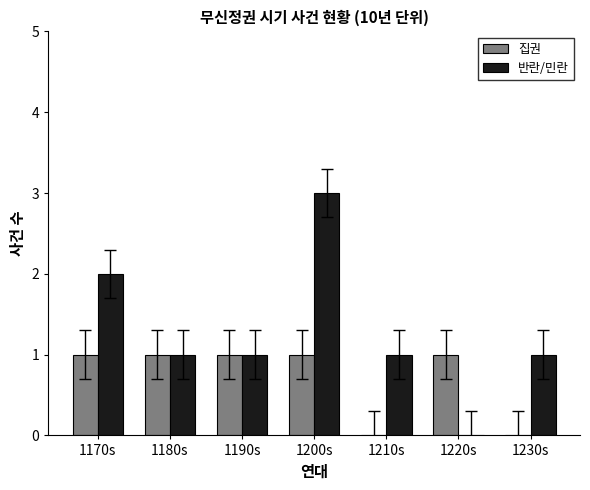

Reading left to right, transcribe all the data shown in this chart.

집권: 1	1	1	1	0	1	0
반란/민란: 2	1	1	3	1	0	1